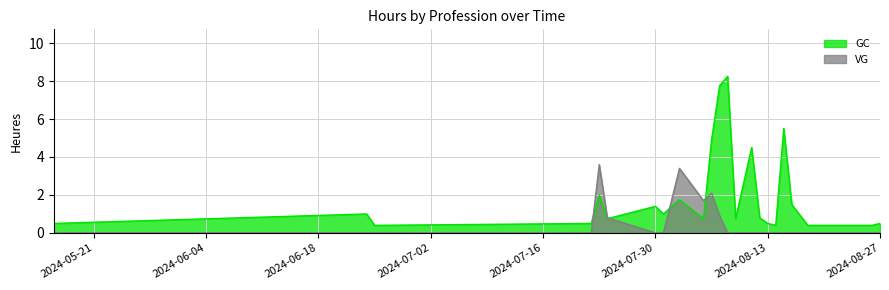

List the series in order of their peak value, lowest first.

VG, GC